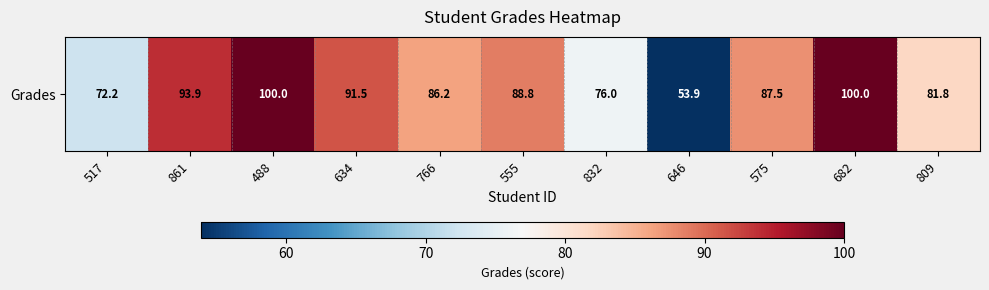

What is the greatest value displayed?

100.0